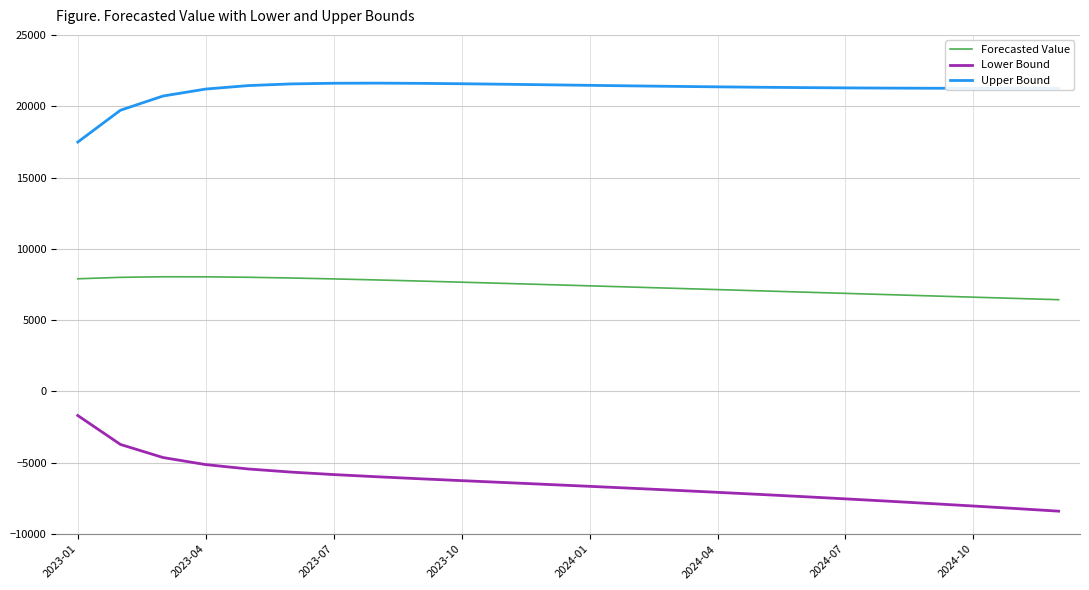

Does the chart have visible grid lines?

Yes